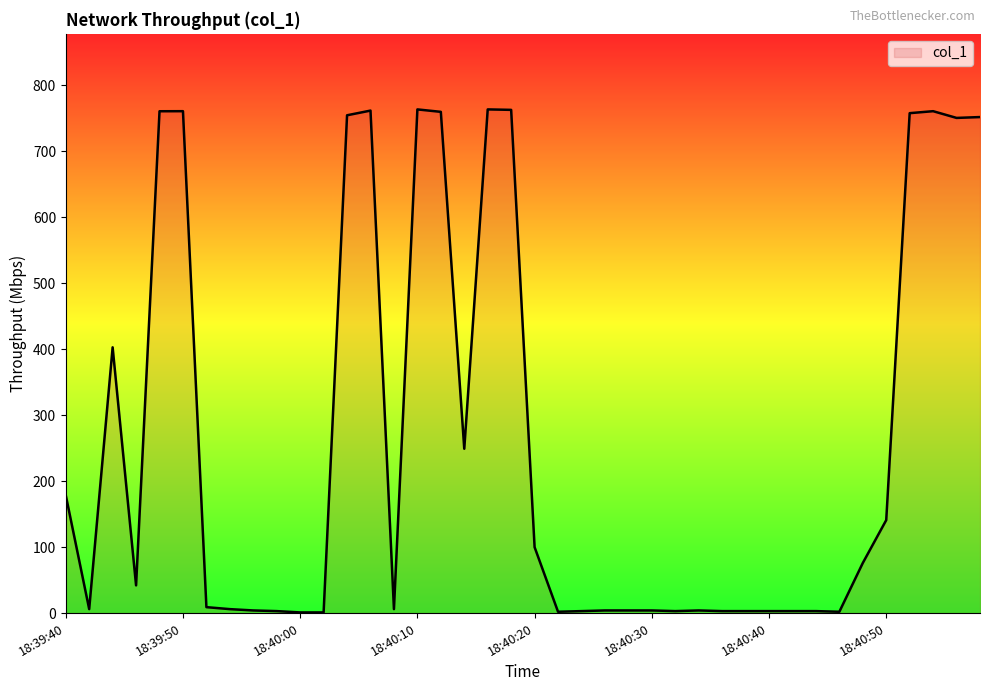

What is the maximum value shown in the chart?

763.2